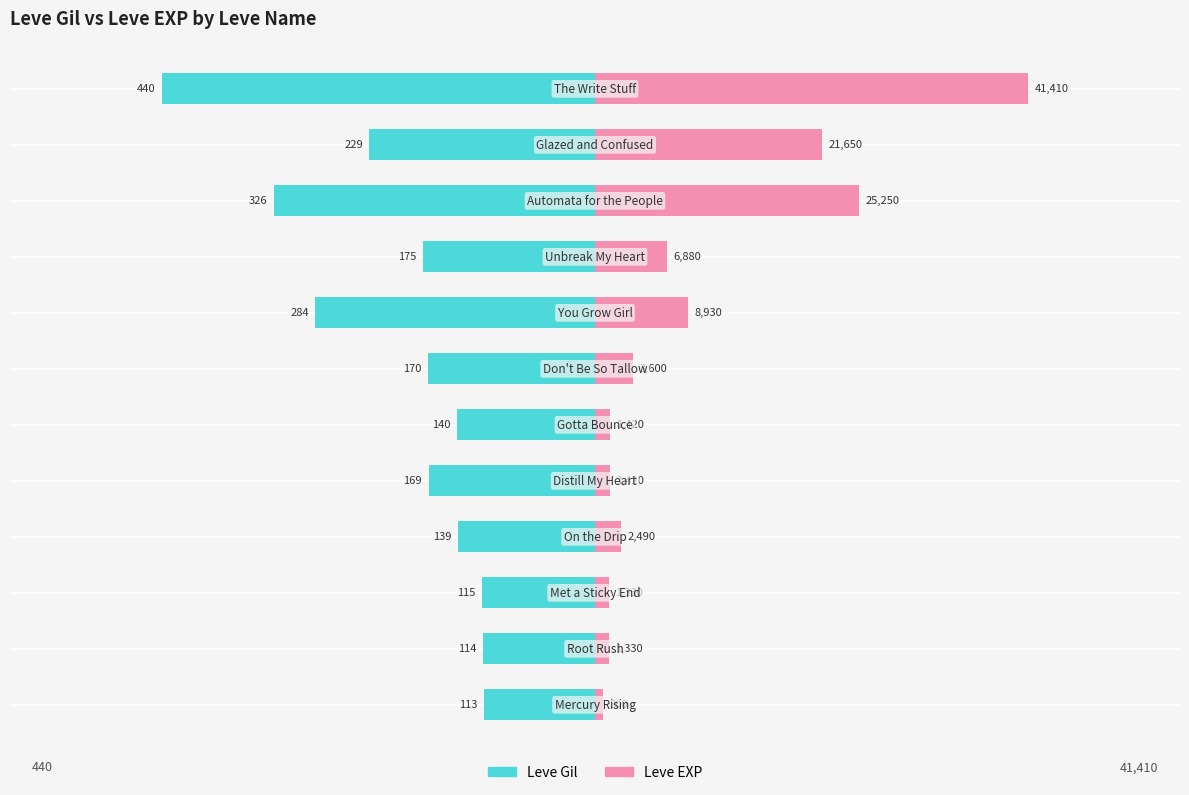

List the series in order of their peak value, lowest first.

Leve Gil, Leve EXP